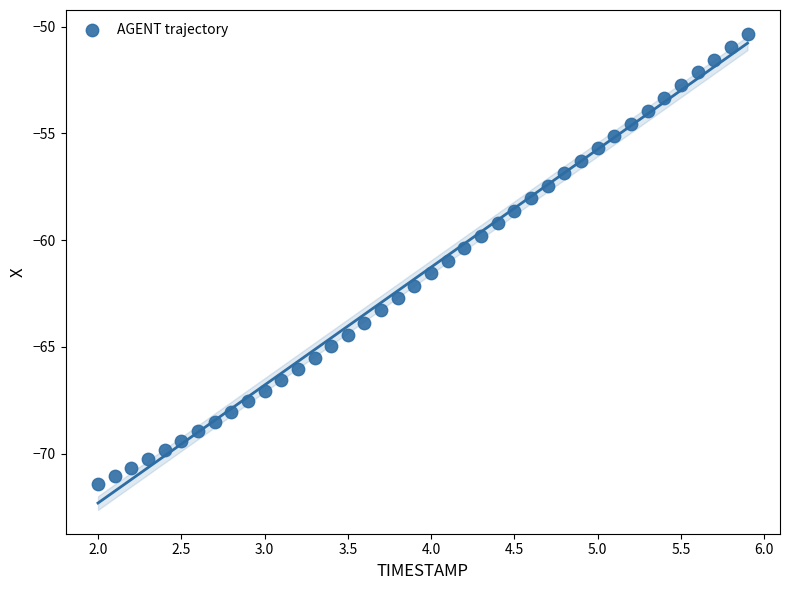

What is the range of X values (max minus min)?

3.9